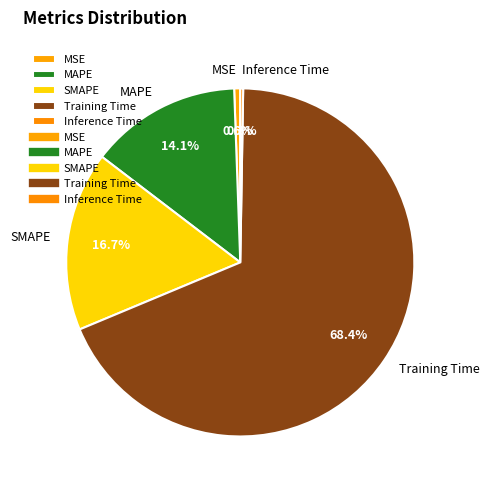

To the nearest percent, what percentage of the pie is SMAPE?

17%